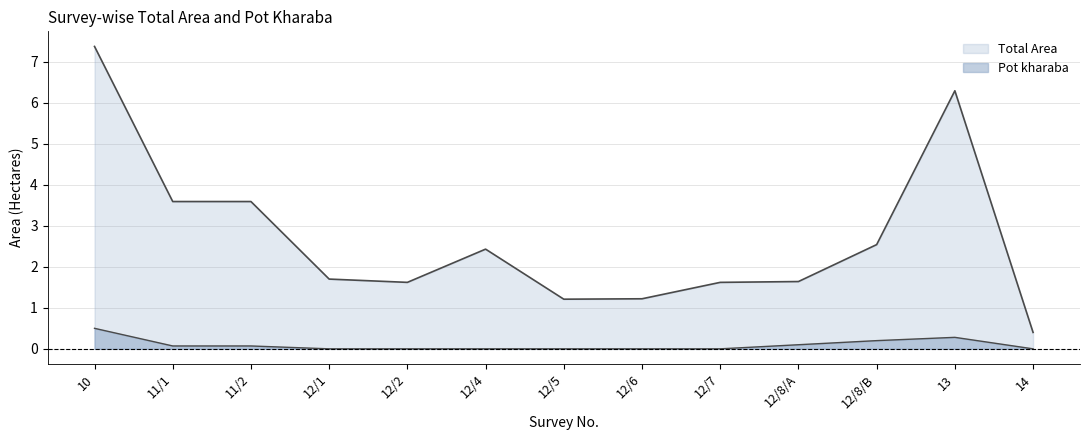

At which category is the sum across all series the highest?

10